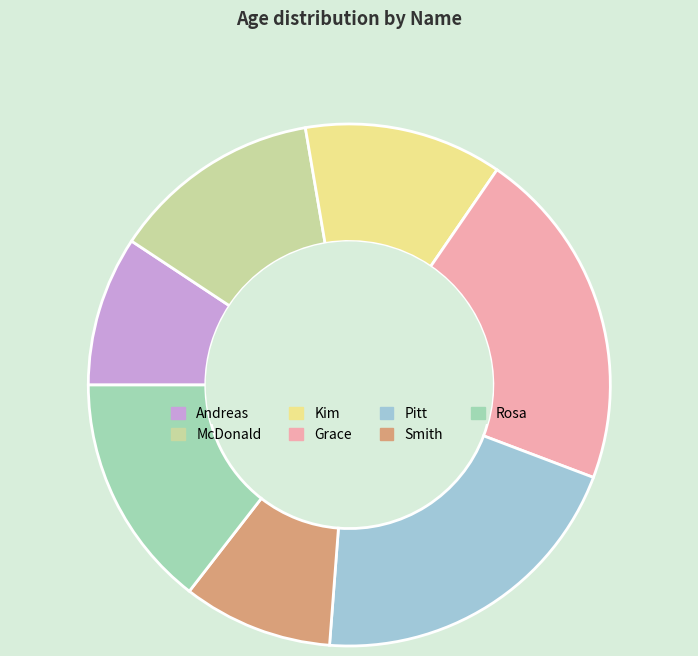

Which slice is the largest?

Grace